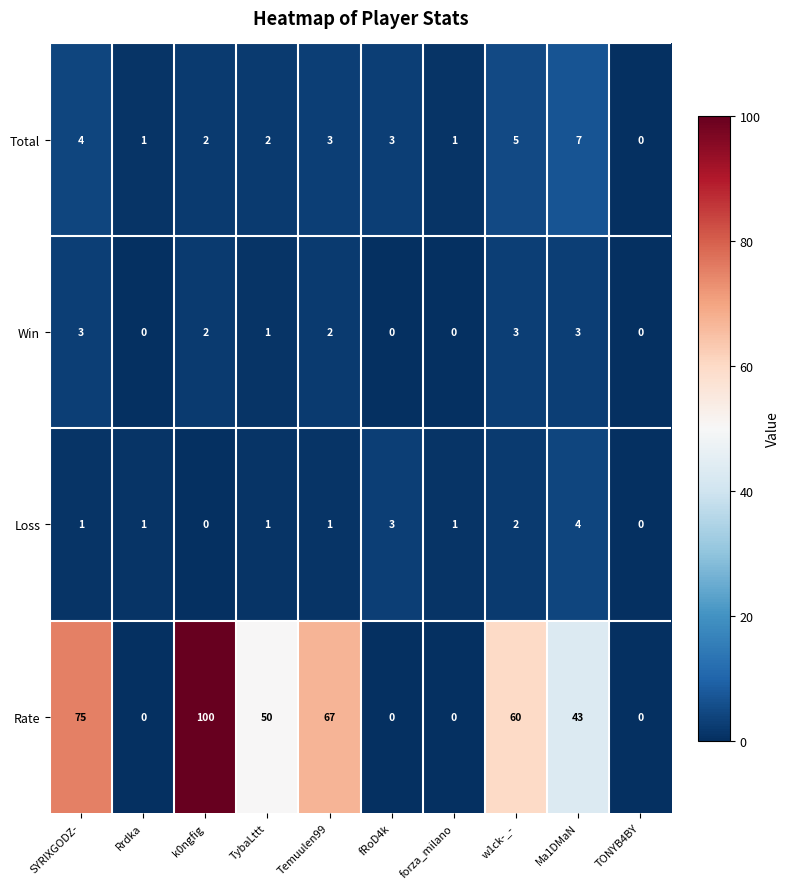

At how many categories does at least one series exceed 35?

6